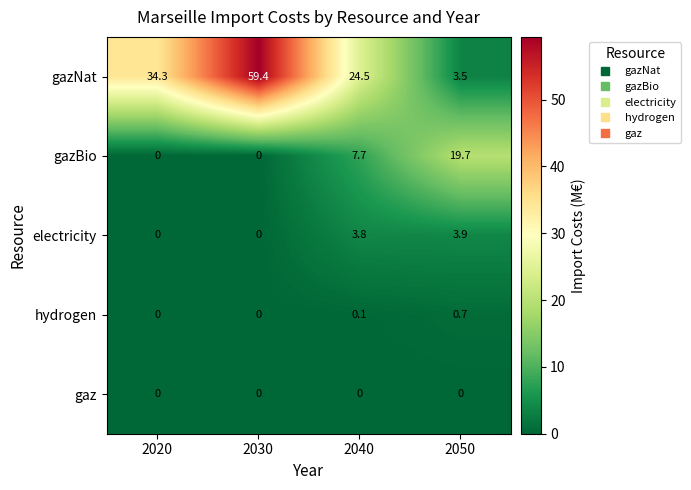

Which series has the largest total across all categories?

gazNat